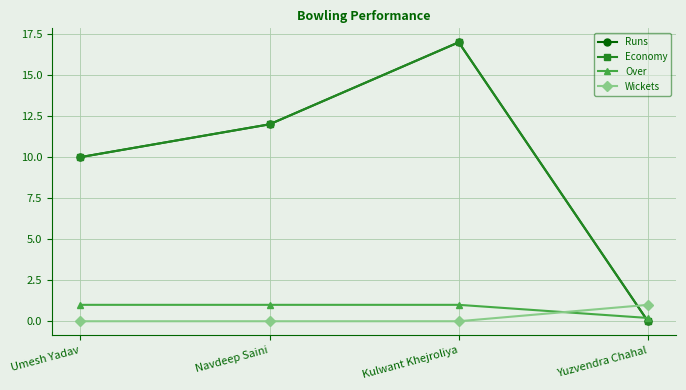

Count the Wickets values in the range 0 to 1.

4